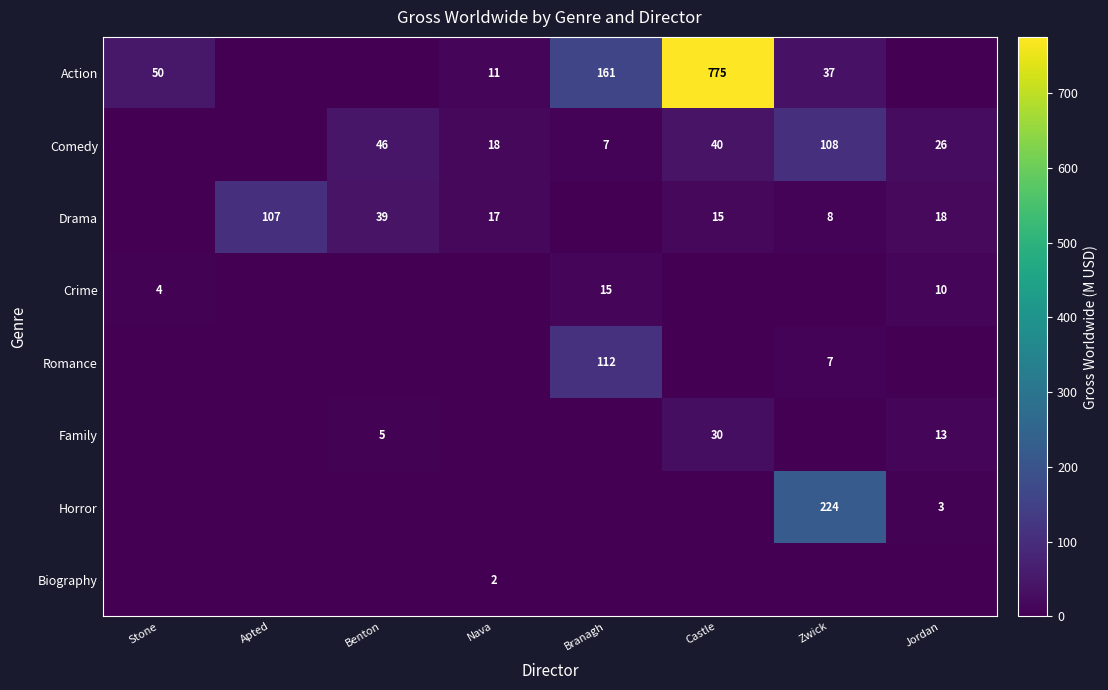

The value of Action at Stone is 83. True or false?

False